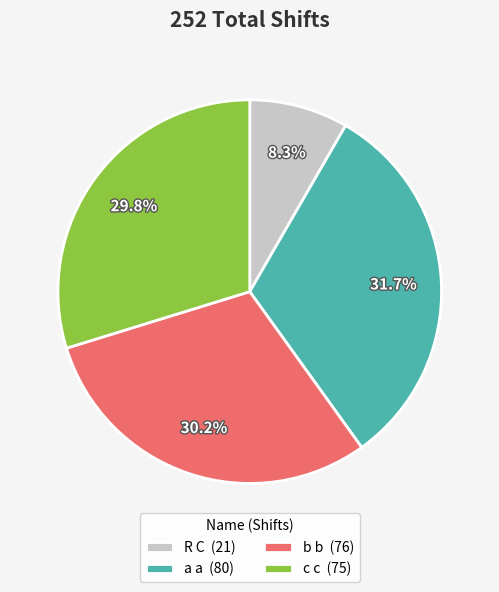

What percentage is the R C slice, to the nearest percent?

8%